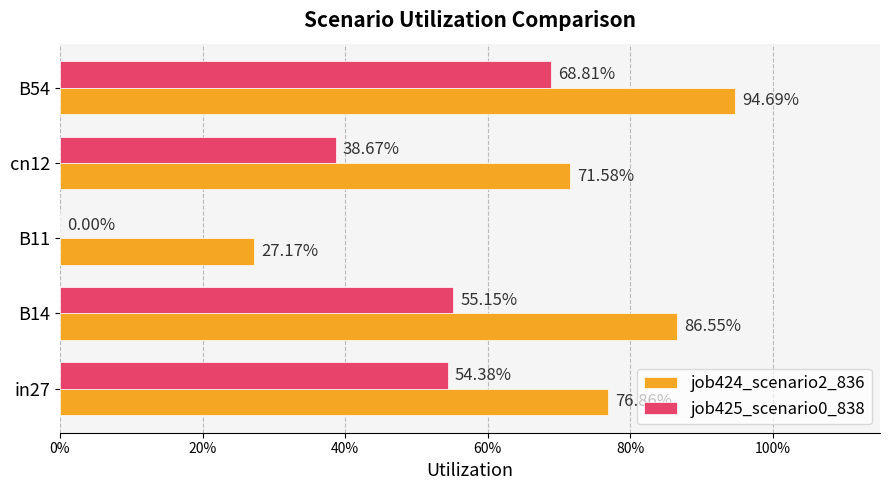

What are all the series names shown in the legend?

job424_scenario2_836, job425_scenario0_838